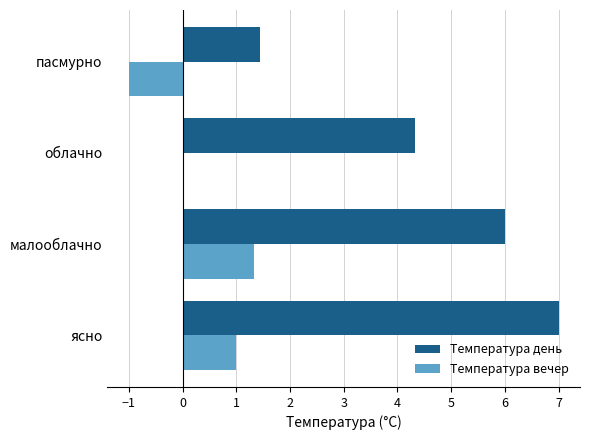

True or false: Температура вечер has a value of -1.5 at облачно.

False